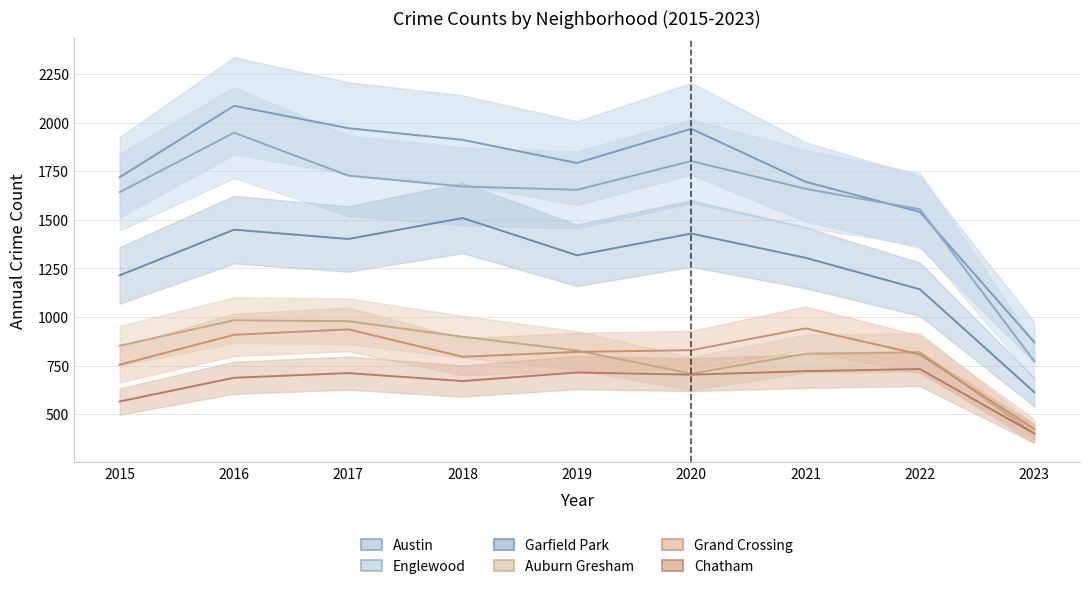

What is the value of the Garfield Park point at the 1st from the left?

1214